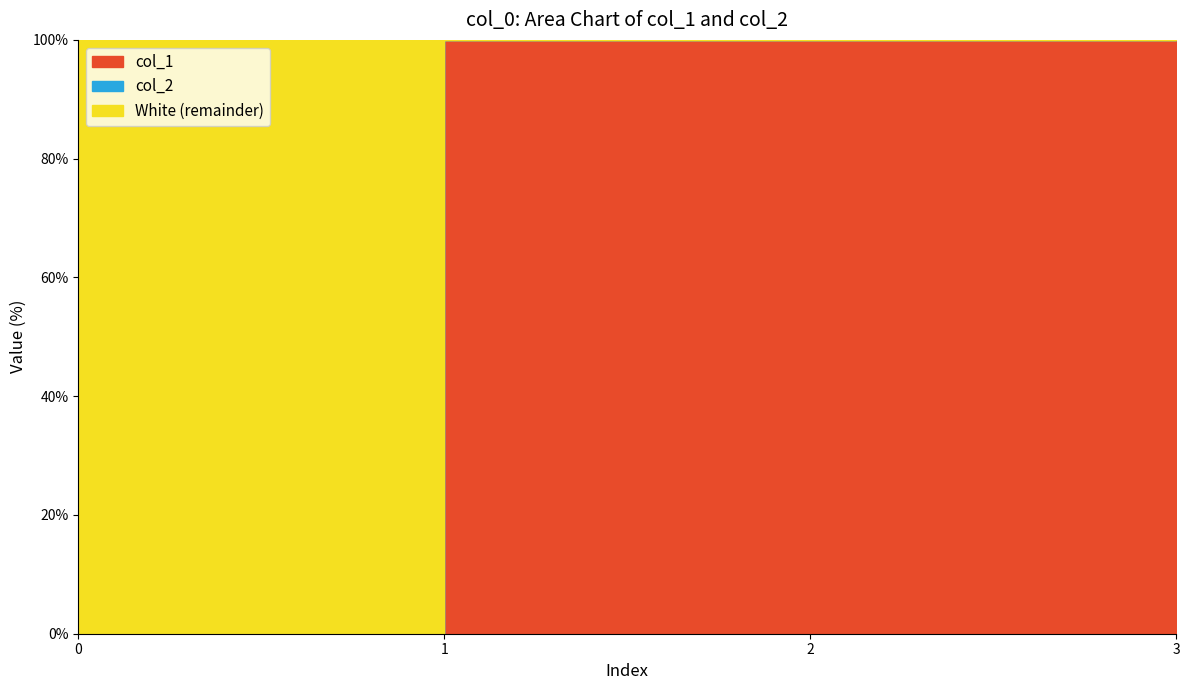

List the series in order of their peak value, highest first.

col_1, col_2